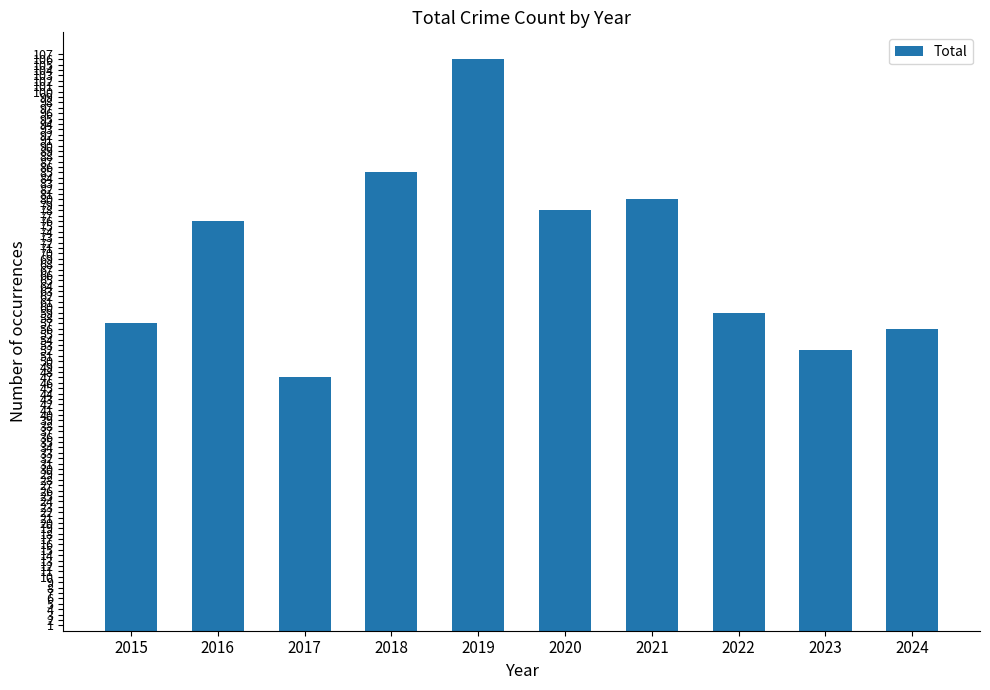

What is the value of the 5th bar from the left?

106